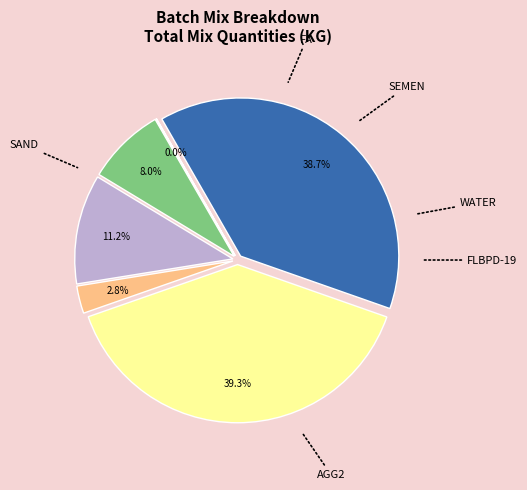

The SAND slice represents 47% of the pie. True or false?

False